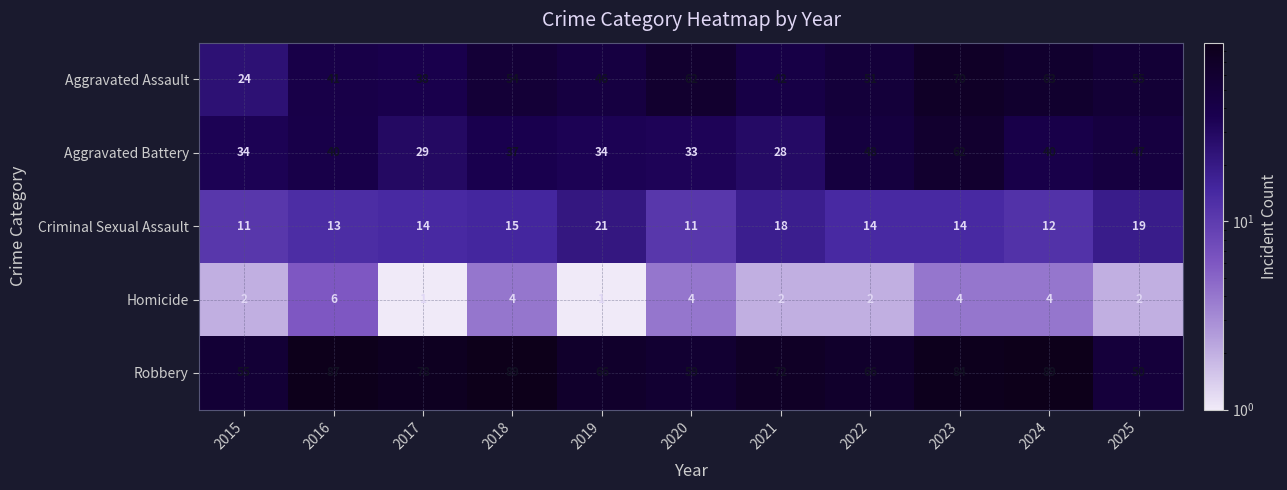

How many Criminal Sexual Assault values are between 12 and 18?

7